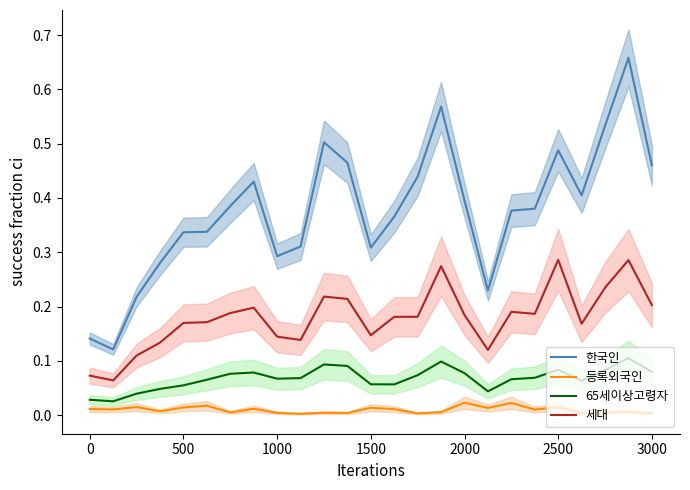

How many series are shown in this chart?

4